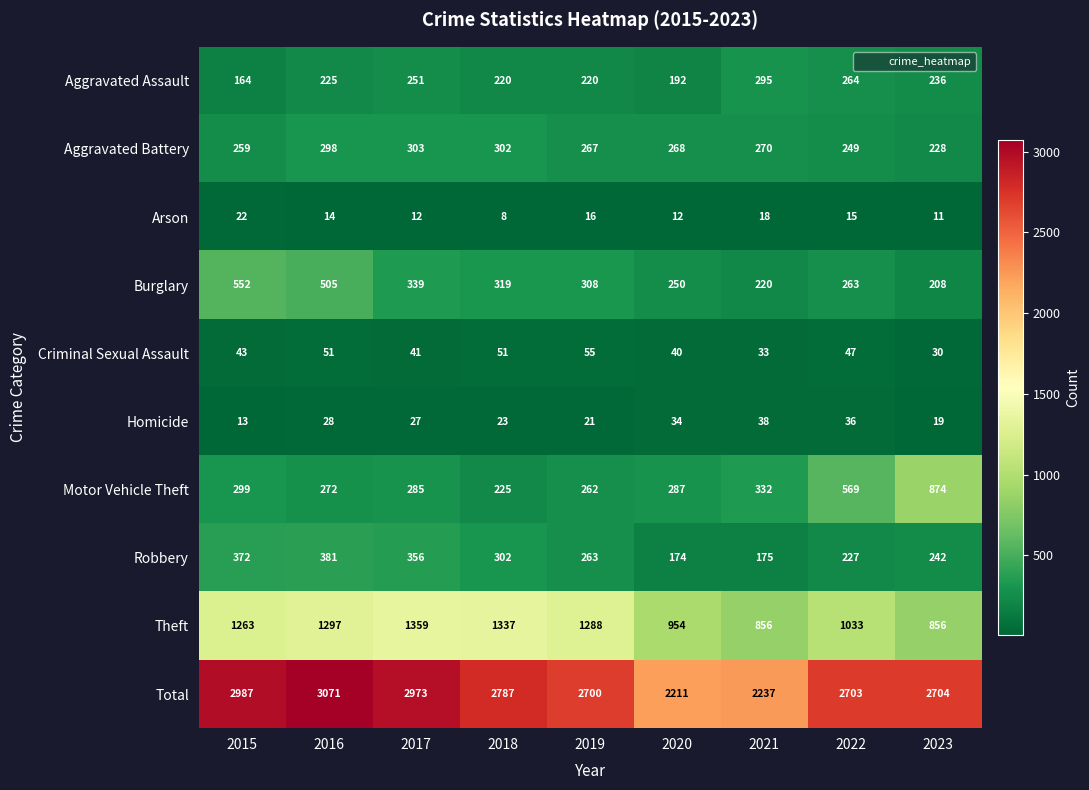

Which category has the lowest value across all series?

2018